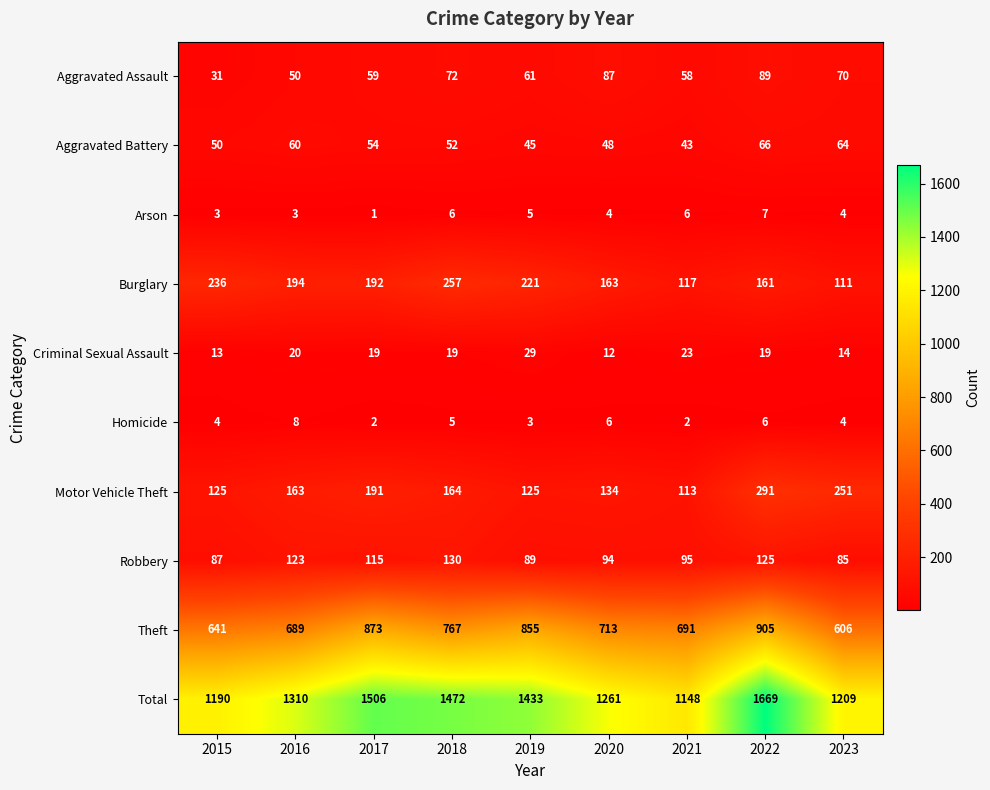

What is the highest value of the Aggravated Battery series?

66